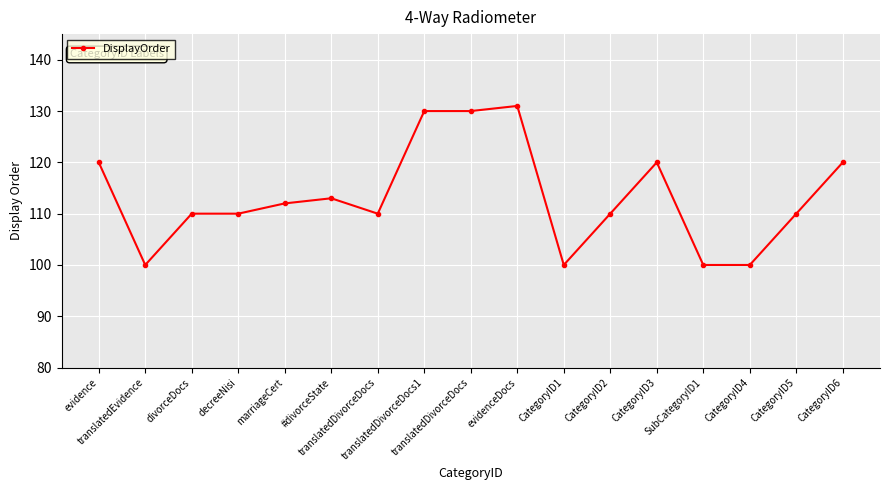

What is the label of the 10th point from the left?

evidenceDocs